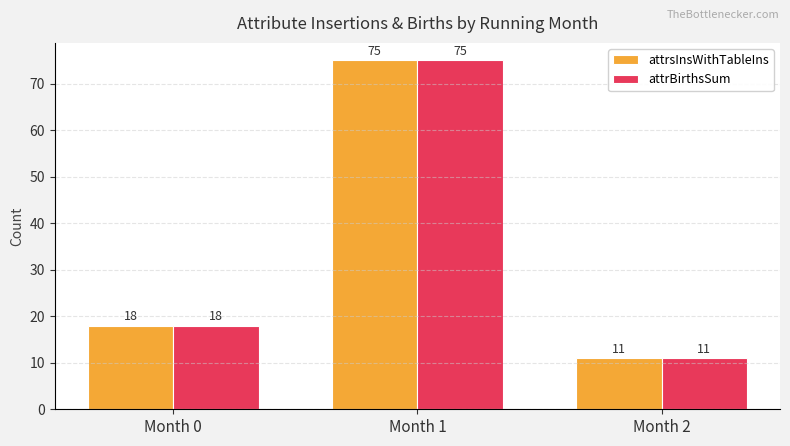

What is the total value across all series at Month 0?

36